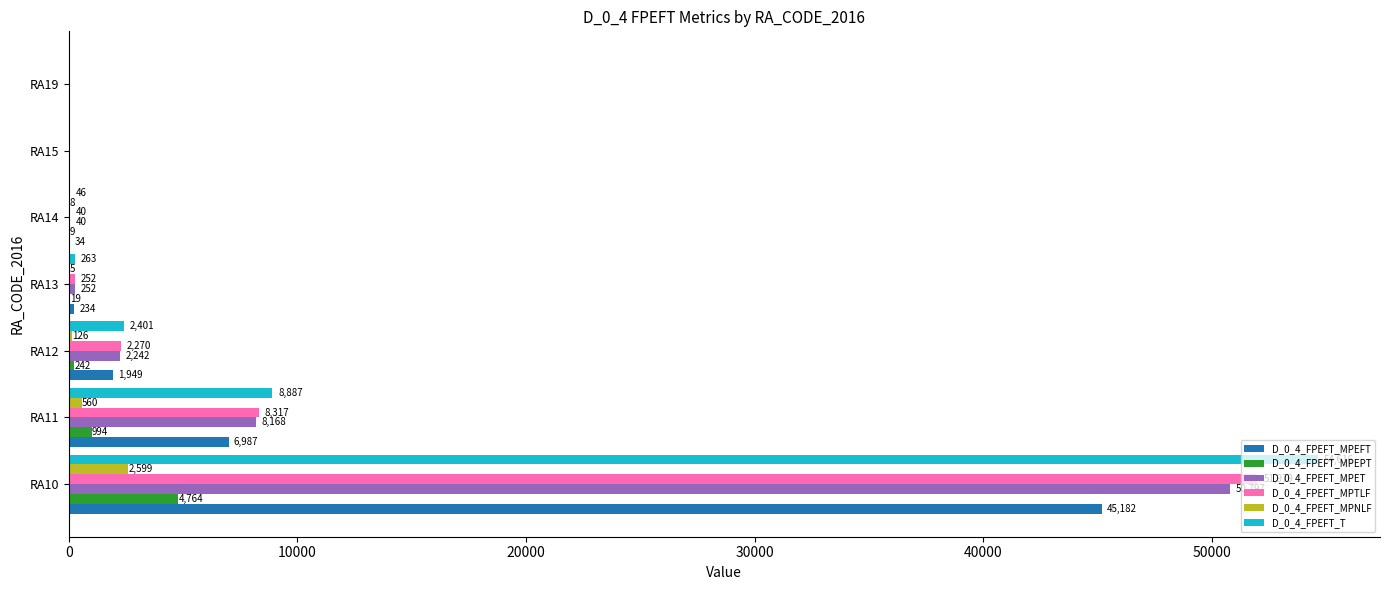

At which label does D_0_4_FPEFT_MPTLF reach its peak?

RA10